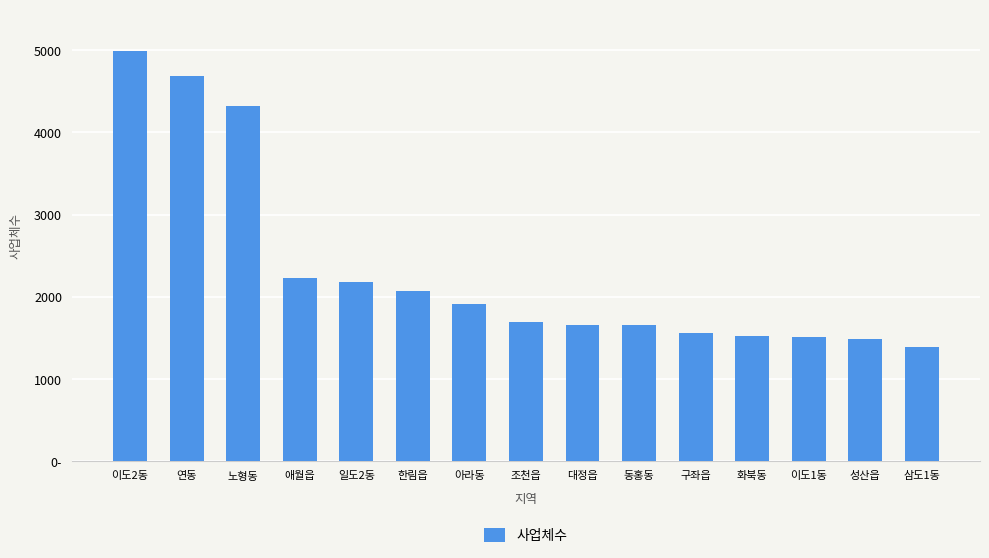

Does the chart contain any negative values?

No